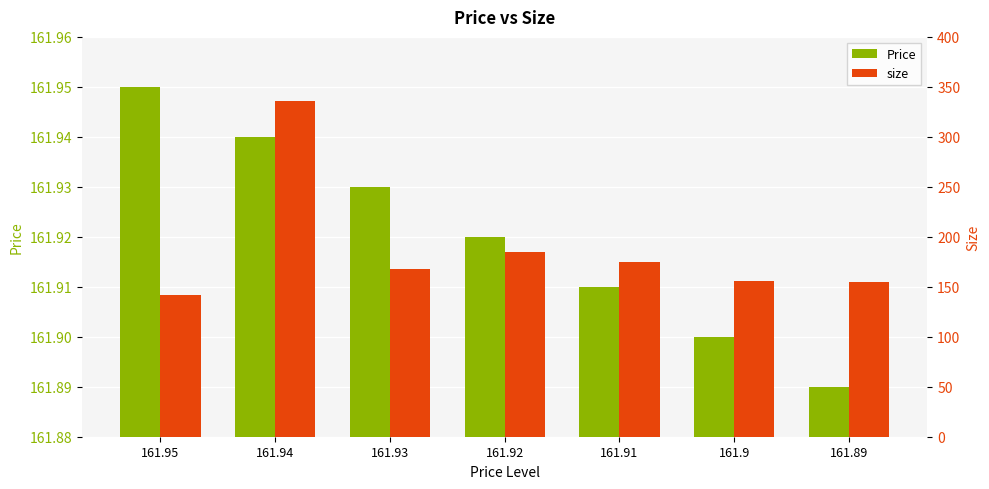

What is the label of the 3rd bar from the left?

161.93